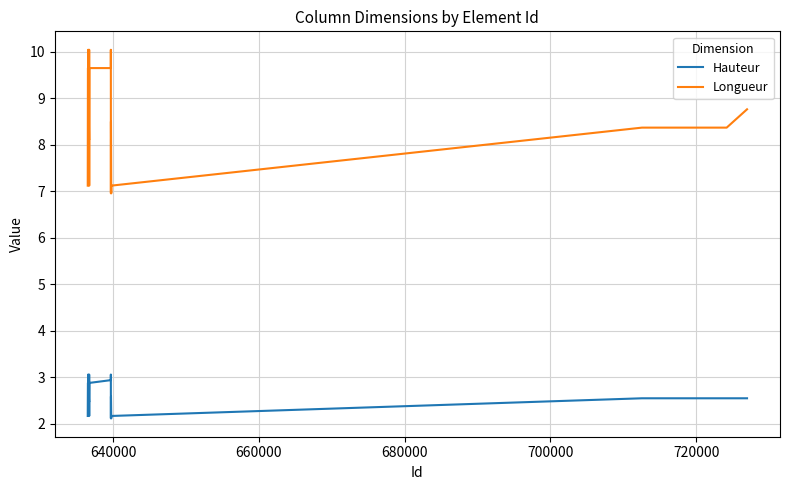

True or false: Hauteur and Longueur intersect in this chart.

False